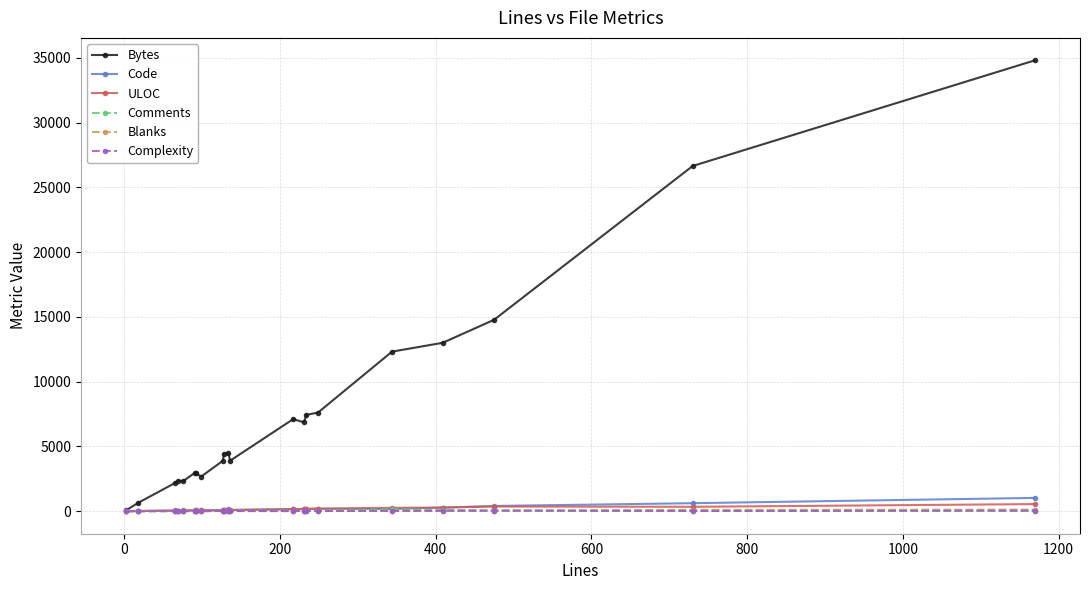

Which series has the largest total across all categories?

Bytes